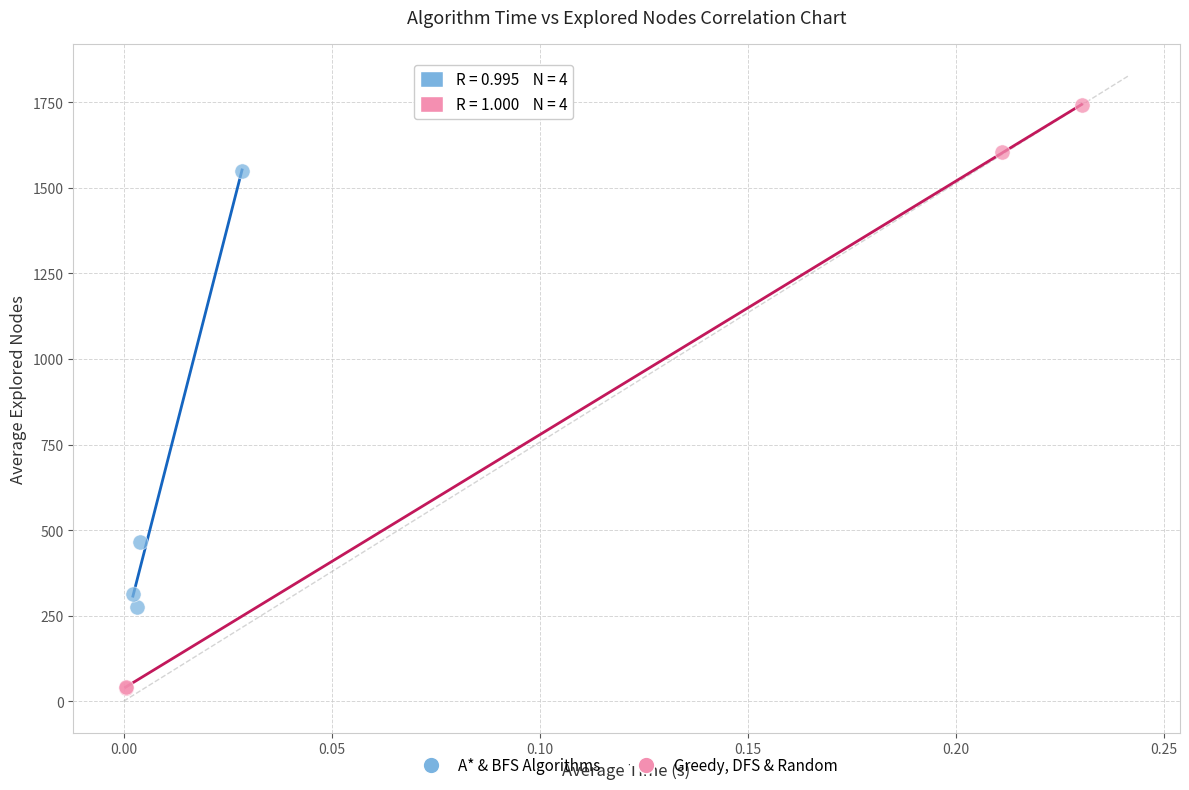

Which series contains the lowest Y value?

Greedy, DFS & Random